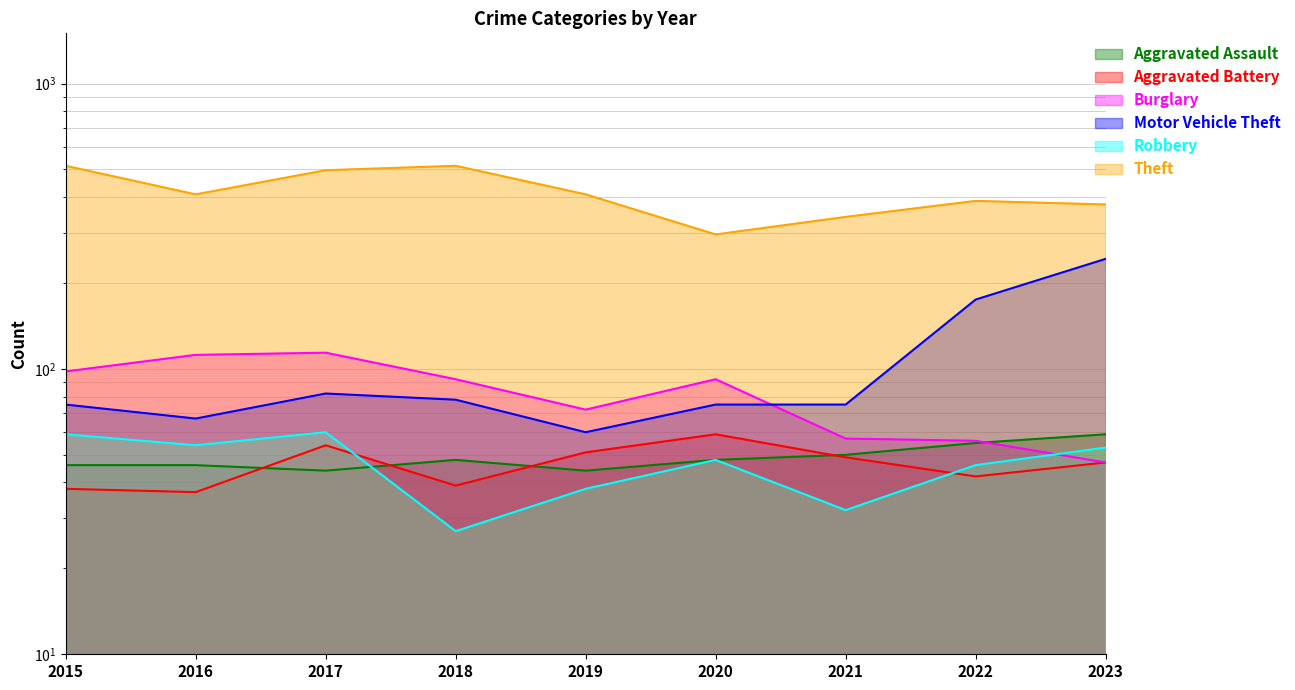

What are all the series names shown in the legend?

Aggravated Assault, Aggravated Battery, Burglary, Motor Vehicle Theft, Robbery, Theft